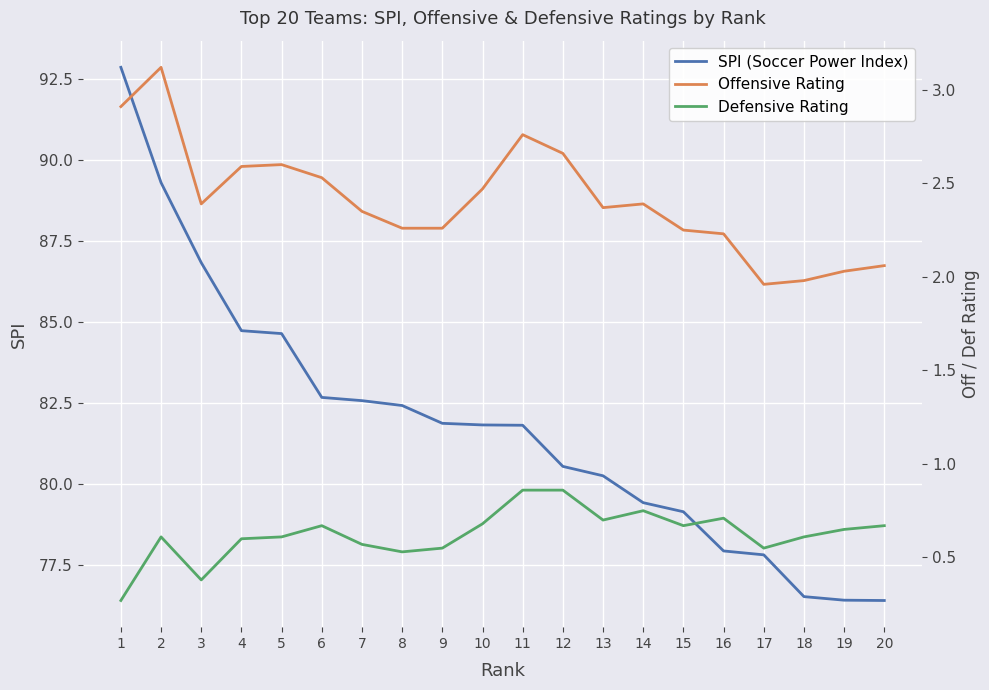

True or false: Defensive Rating has more than 1 points higher than both neighbors.

True